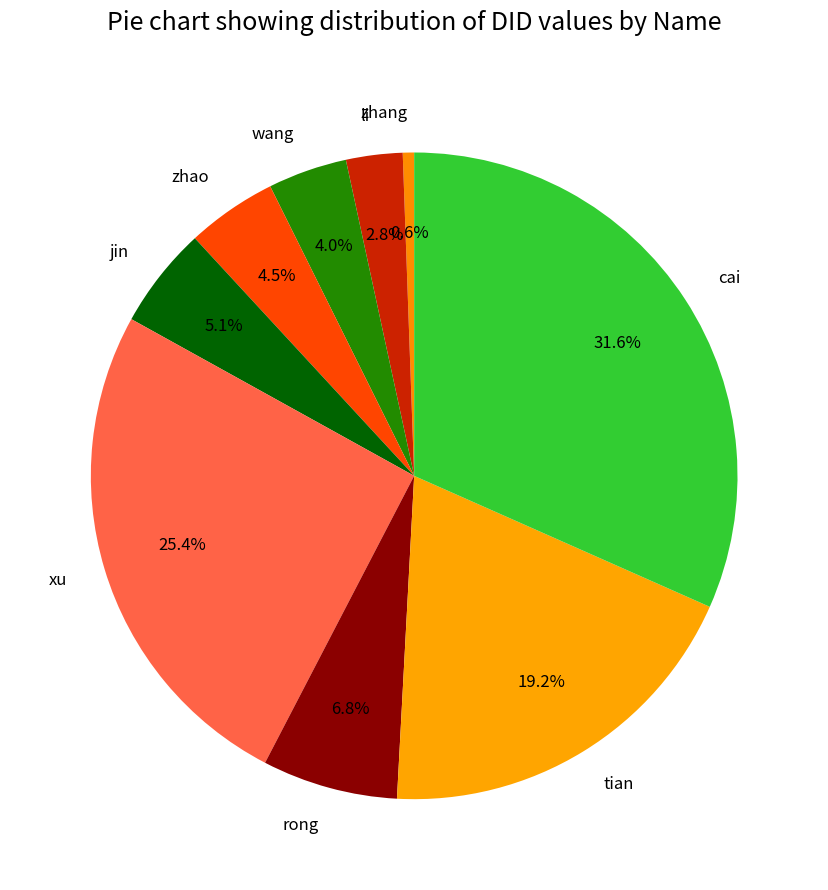

Do zhao and jin together represent more than half of the pie?

No